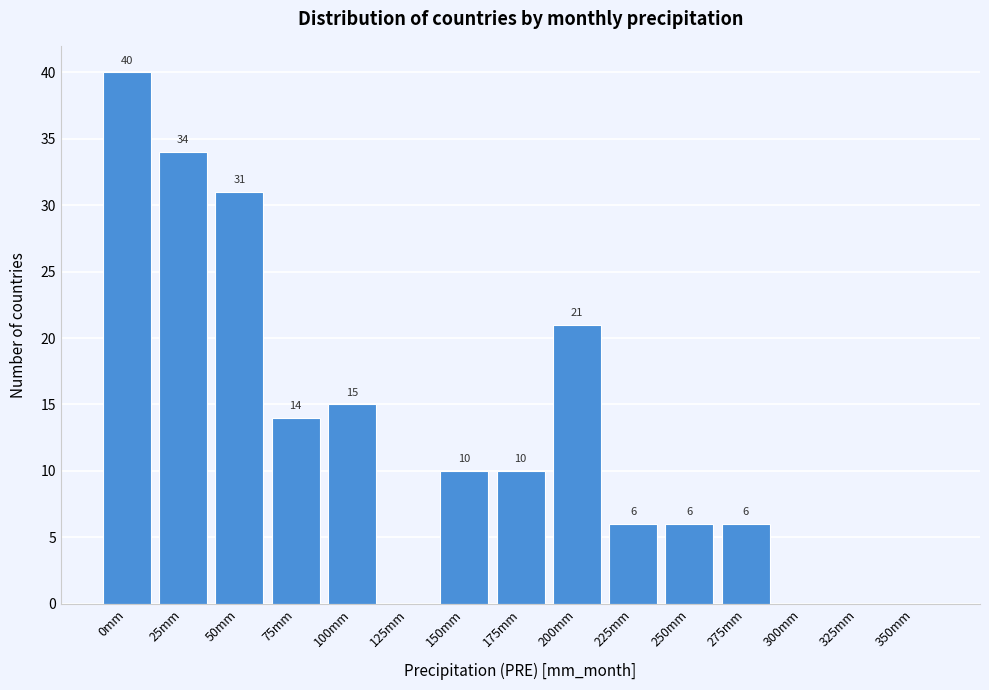

Reading left to right, list all the values displayed in this chart.

0mm=40	25mm=34	50mm=31	75mm=14	100mm=15	125mm=0	150mm=10	175mm=10	200mm=21	225mm=6	250mm=6	275mm=6	300mm=0	325mm=0	350mm=0